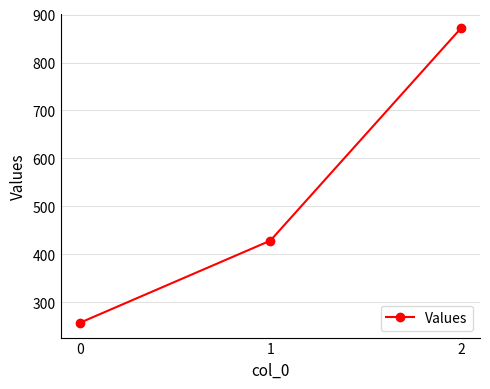

Where does the data first go above 428?

1